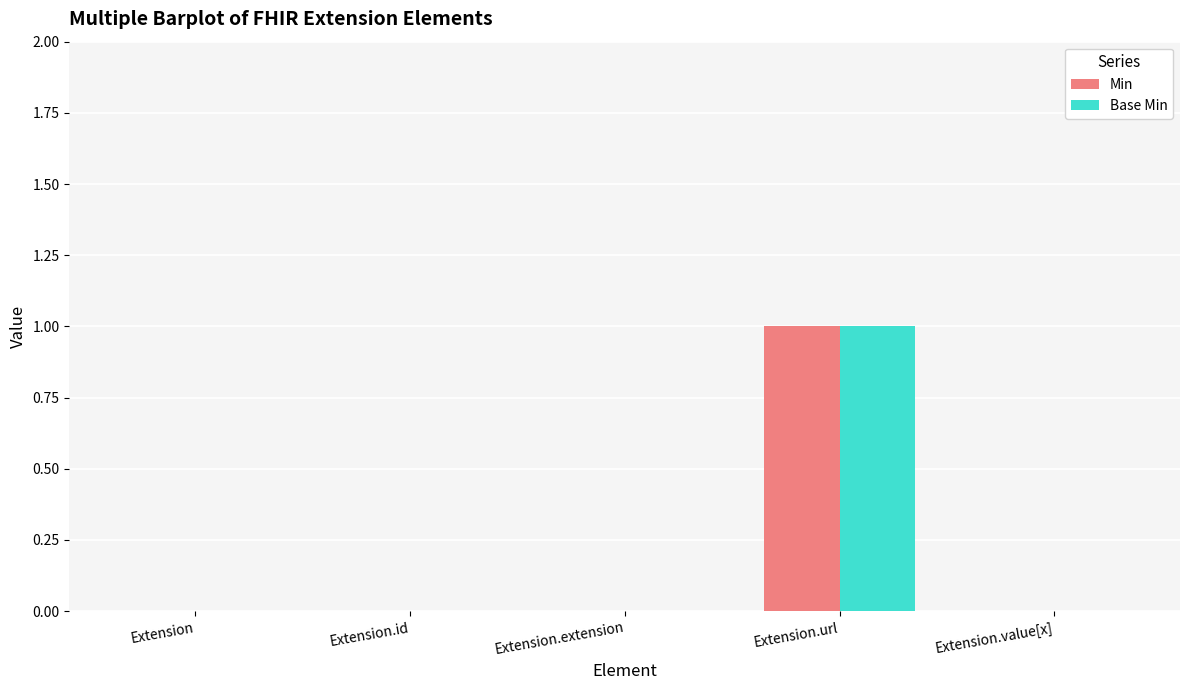

True or false: Base Min has a value of 0 at Extension.

True